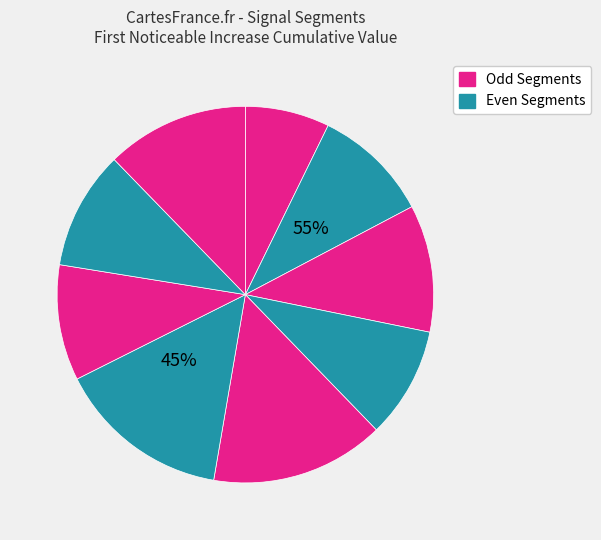

How many slices are in this pie chart?

9